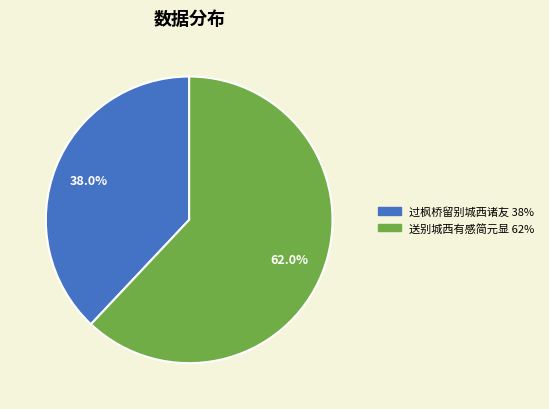

Which category has the smallest portion of the pie?

过枫桥留别城西诸友